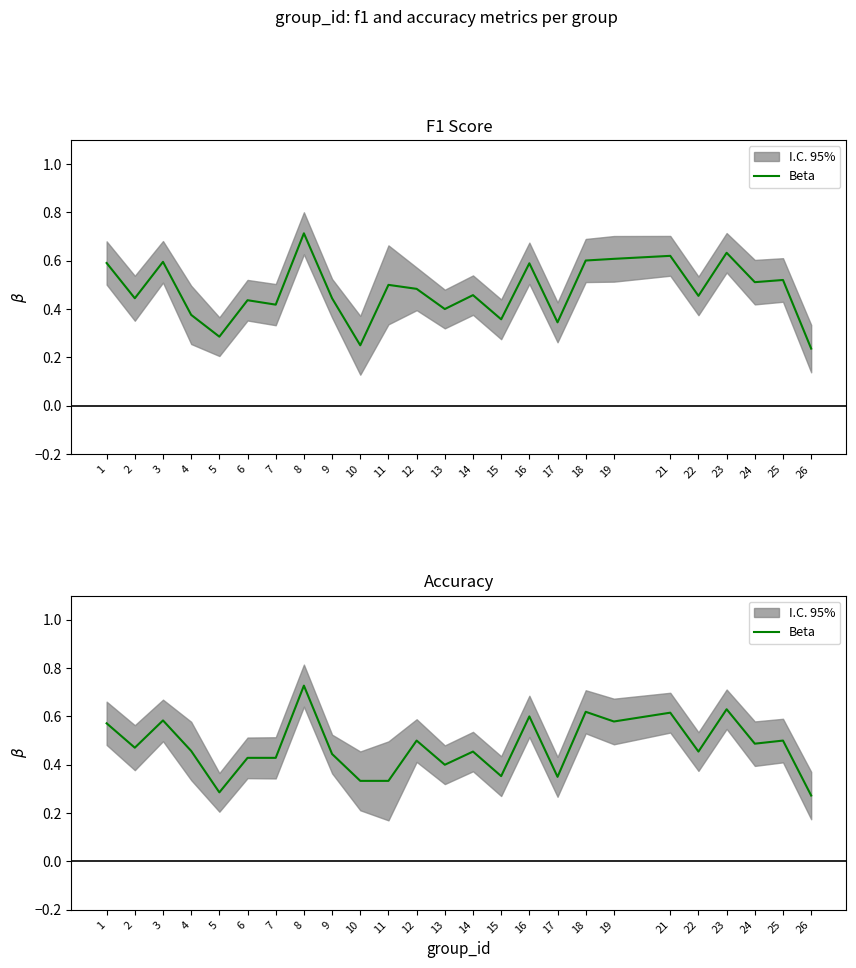

True or false: the data shows 0.3 at 26.

True